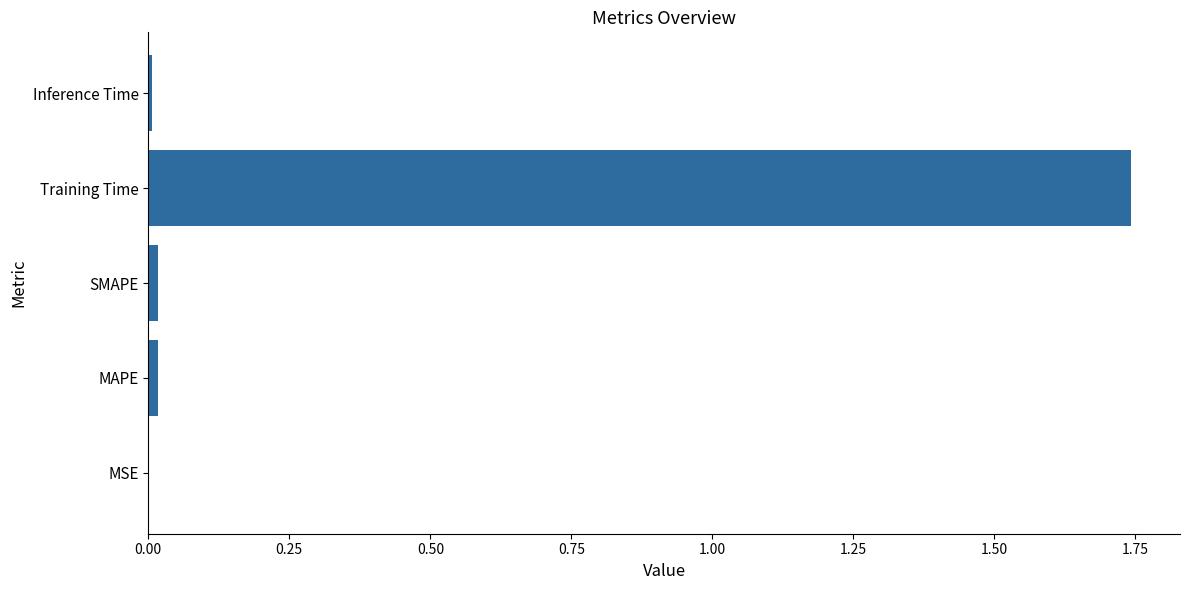

Between SMAPE and Training Time, which is larger?

Training Time